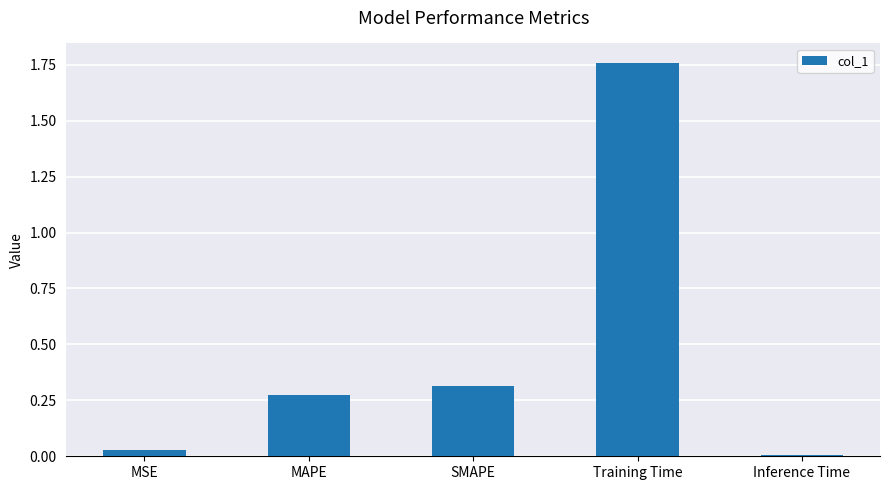

The chart shows a value of 3.1 at Training Time. True or false?

False